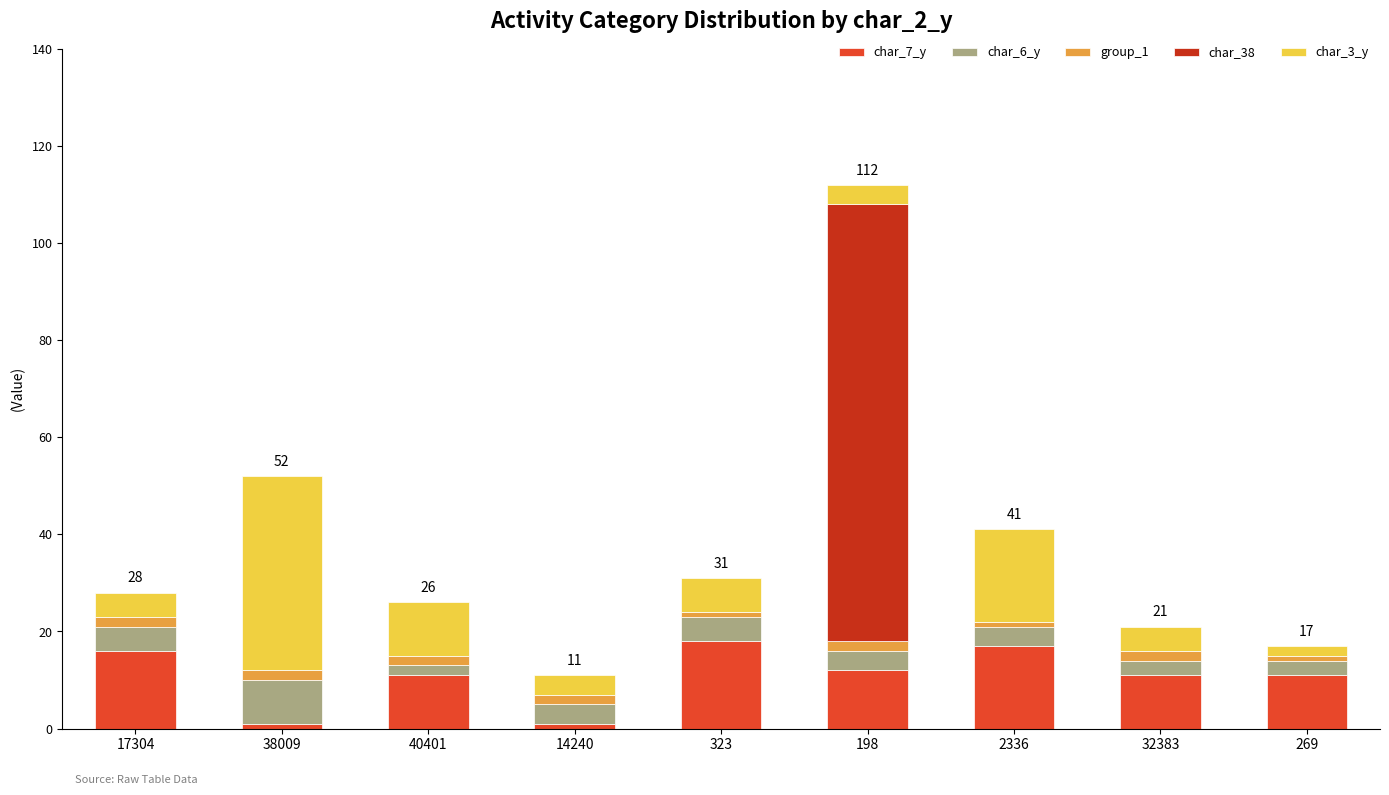

True or false: char_7_y has a value of 11 at 32383.

True